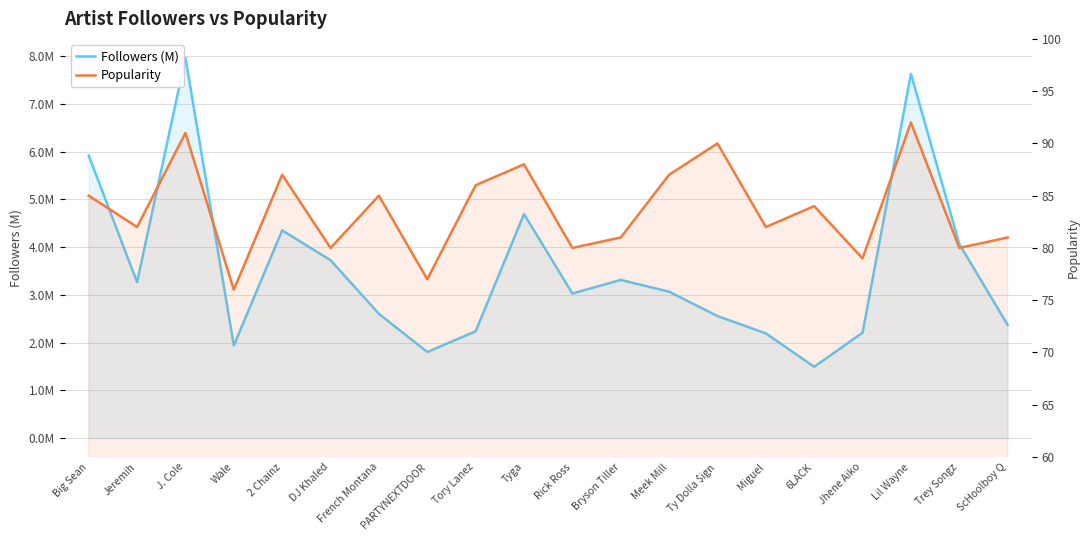

Reading right to left, transcribe all the data shown in this chart.

Followers (M): ScHoolboy Q=2.4	Trey Songz=4.1	Lil Wayne=7.6	Jhene Aiko=2.2	6LACK=1.5	Miguel=2.2	Ty Dolla $ign=2.6	Meek Mill=3.1	Bryson Tiller=3.3	Rick Ross=3.0	Tyga=4.7	Tory Lanez=2.2	PARTYNEXTDOOR=1.8	French Montana=2.6	DJ Khaled=3.7	2 Chainz=4.4	Wale=1.9	J. Cole=8.0	Jeremih=3.3	Big Sean=5.9
Popularity: ScHoolboy Q=81.0	Trey Songz=80.0	Lil Wayne=92.0	Jhene Aiko=79.0	6LACK=84.0	Miguel=82.0	Ty Dolla $ign=90.0	Meek Mill=87.0	Bryson Tiller=81.0	Rick Ross=80.0	Tyga=88.0	Tory Lanez=86.0	PARTYNEXTDOOR=77.0	French Montana=85.0	DJ Khaled=80.0	2 Chainz=87.0	Wale=76.0	J. Cole=91.0	Jeremih=82.0	Big Sean=85.0